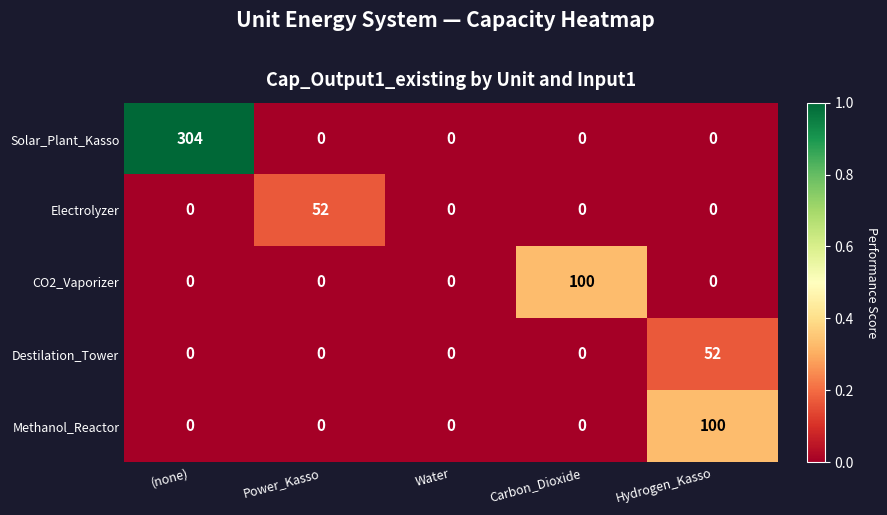

Reading right to left, extract all data points from this chart.

Solar_Plant_Kasso: 0	0	0	0	304
Electrolyzer: 0	0	0	52	0
CO2_Vaporizer: 0	100	0	0	0
Destilation_Tower: 52	0	0	0	0
Methanol_Reactor: 100	0	0	0	0